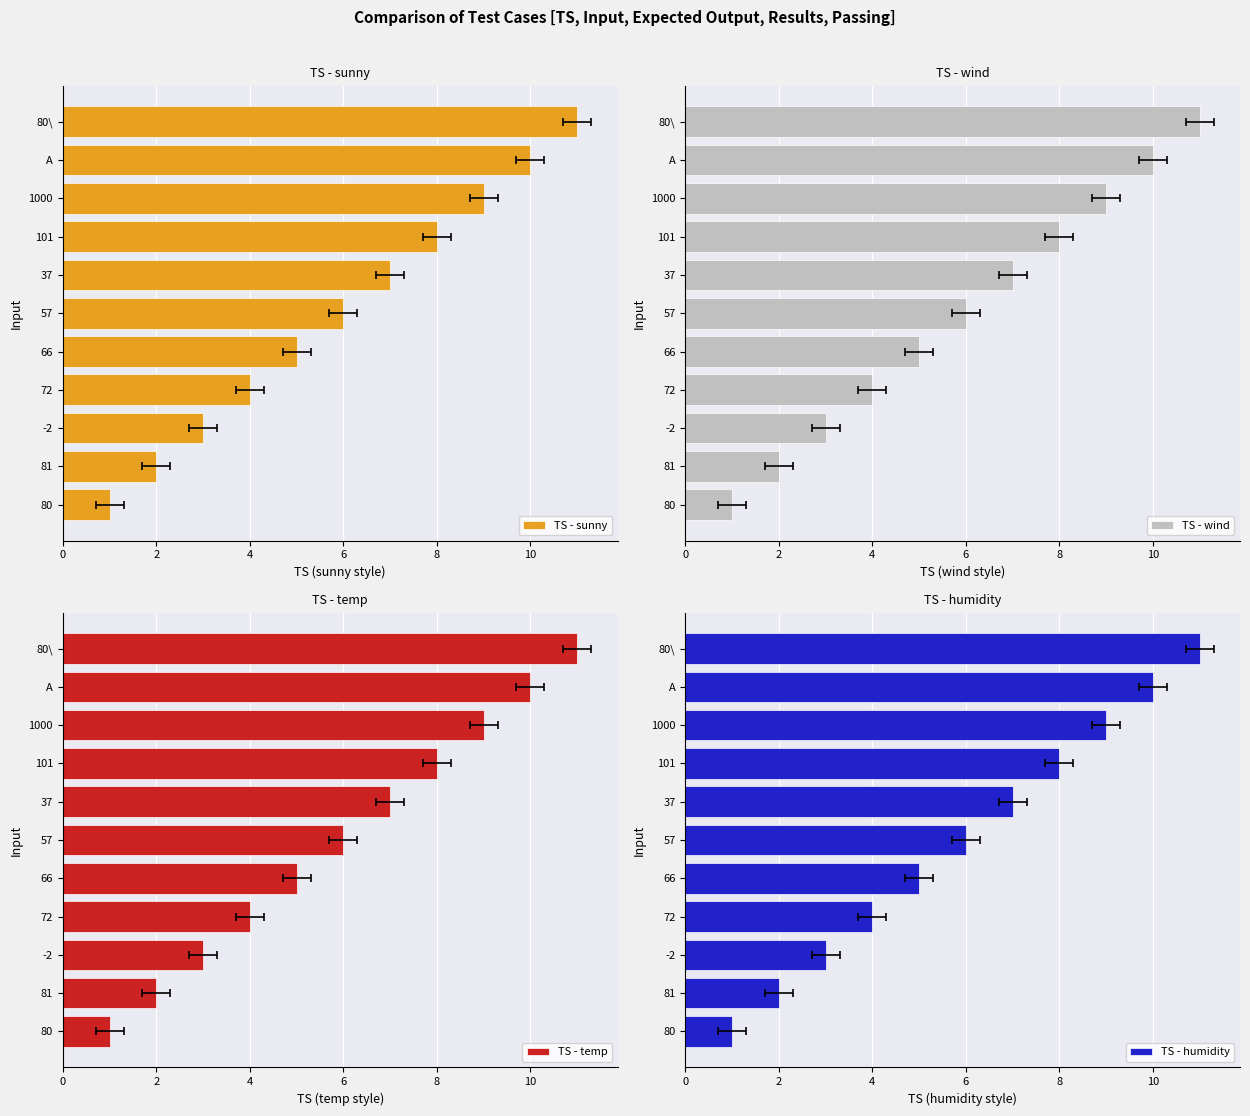

Which series has the widest spread of values?

TS - sunny